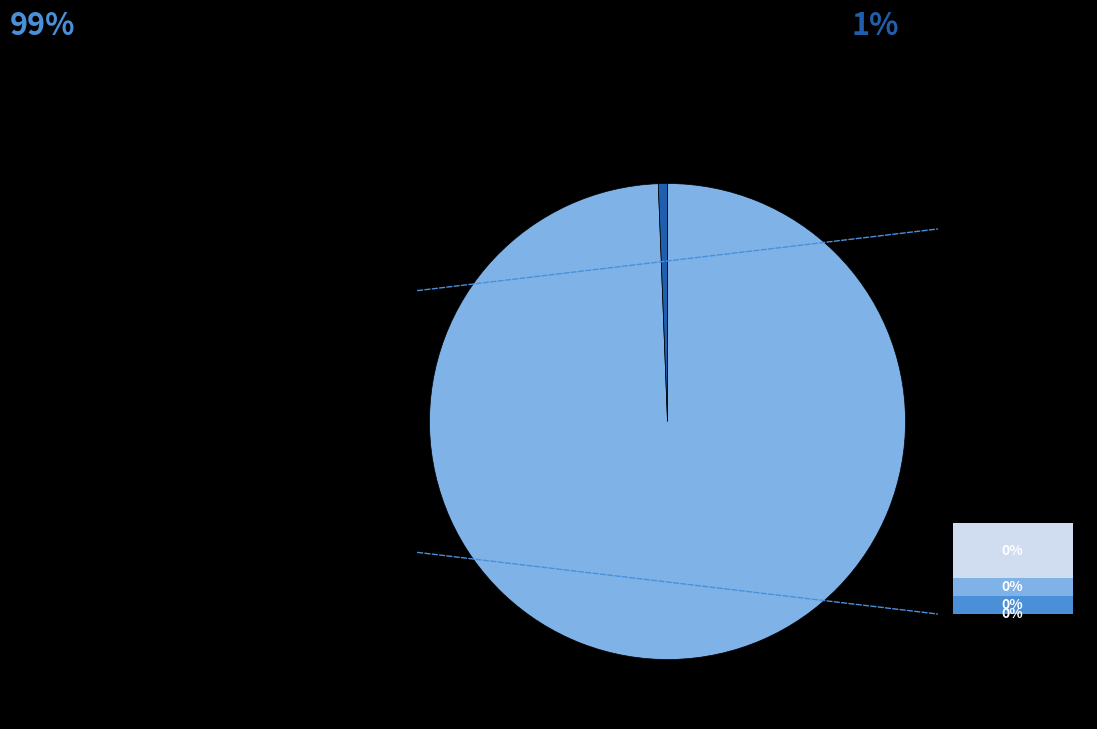

To the nearest percent, what is the average slice percentage?

20%